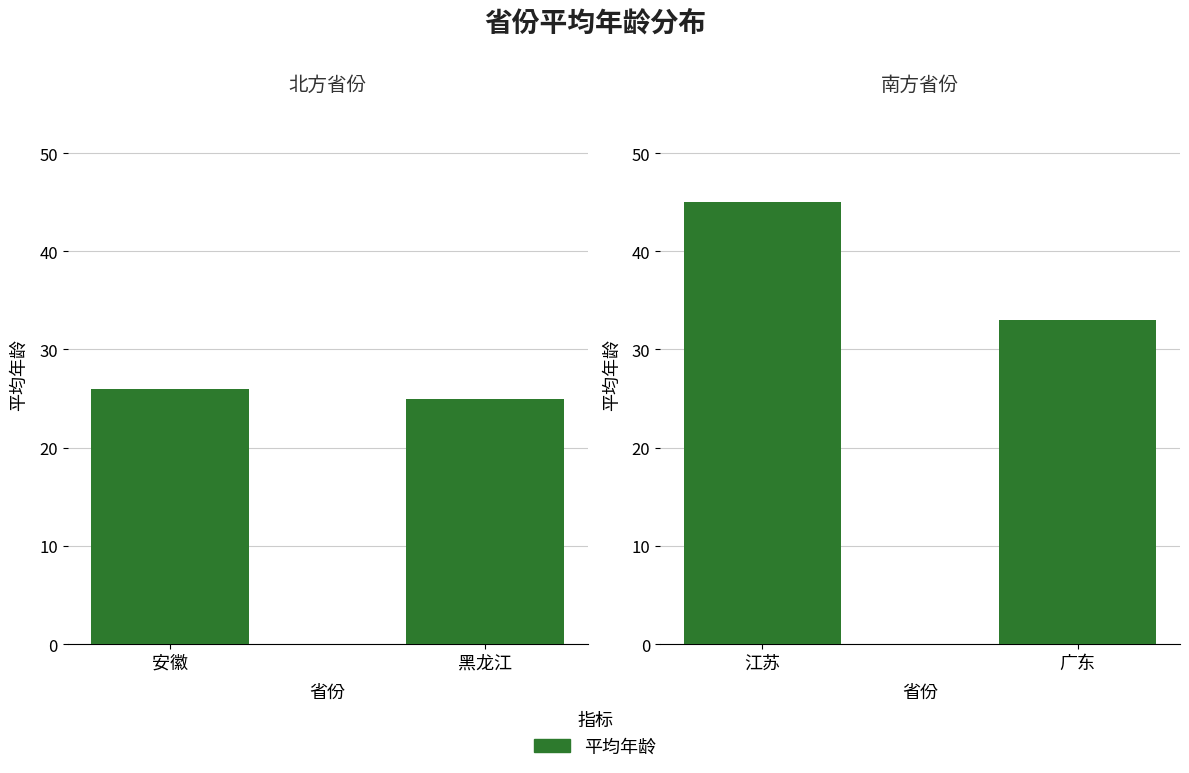

The chart shows a value of 18 at 江苏. True or false?

False